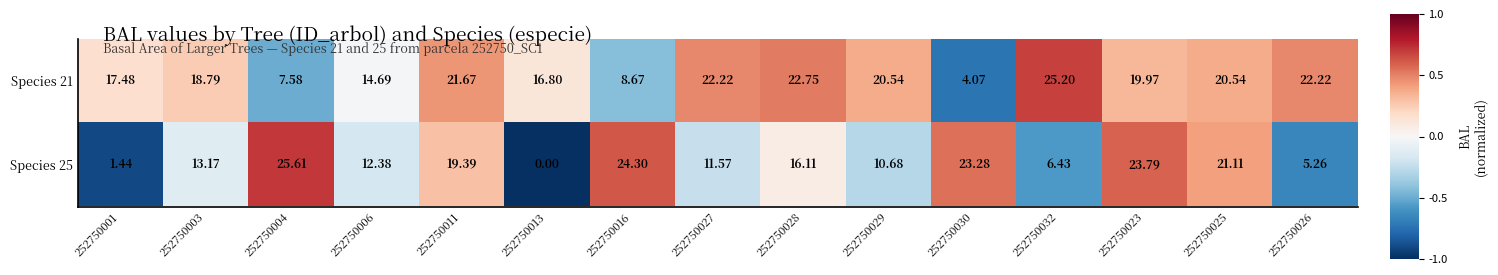

Is the value of Species 25 at 252750028 greater than the value of Species 21 at 252750001?

No